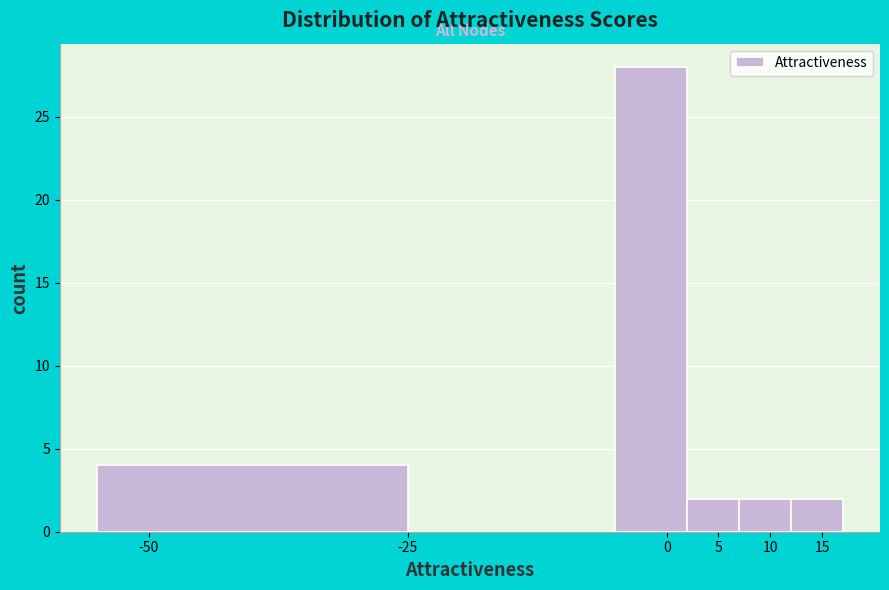

Reading left to right, list every bar in this chart as the range it spans on the x-axis followed by its height. The values are not printed on the chart, so give them approximately, as read against the axis.

-55 to -25: 4
-25 to -5: 0
-5 to 2: 28
2 to 7: 2
7 to 12: 2
12 to 17: 2